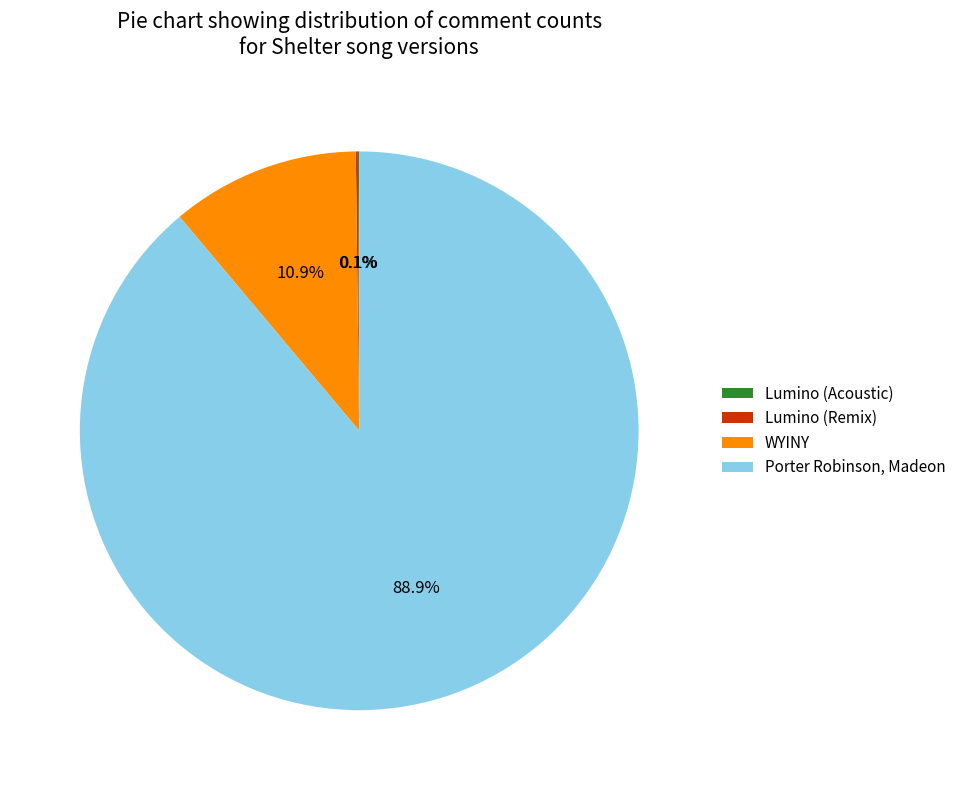

What portion of the pie excludes WYINY?

89.1%